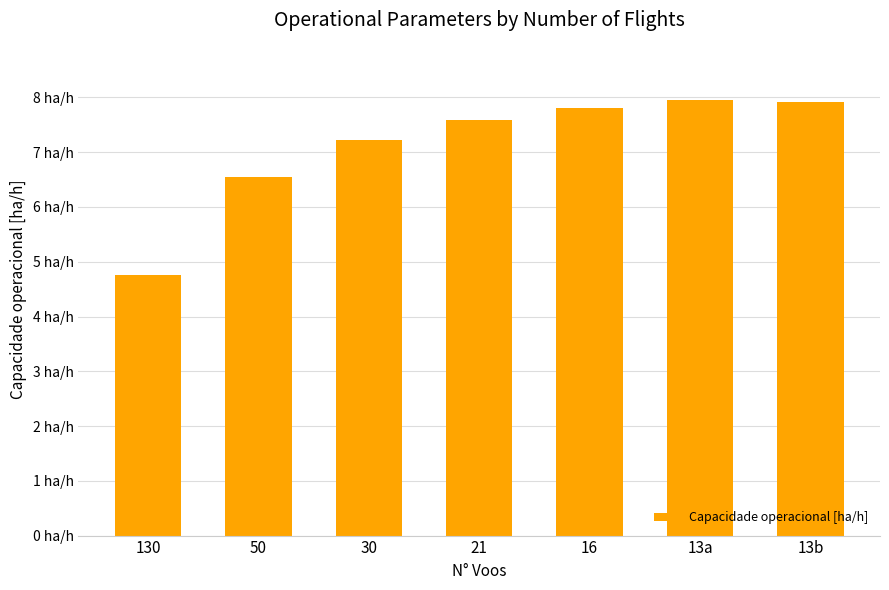

Are the bars horizontal?

No